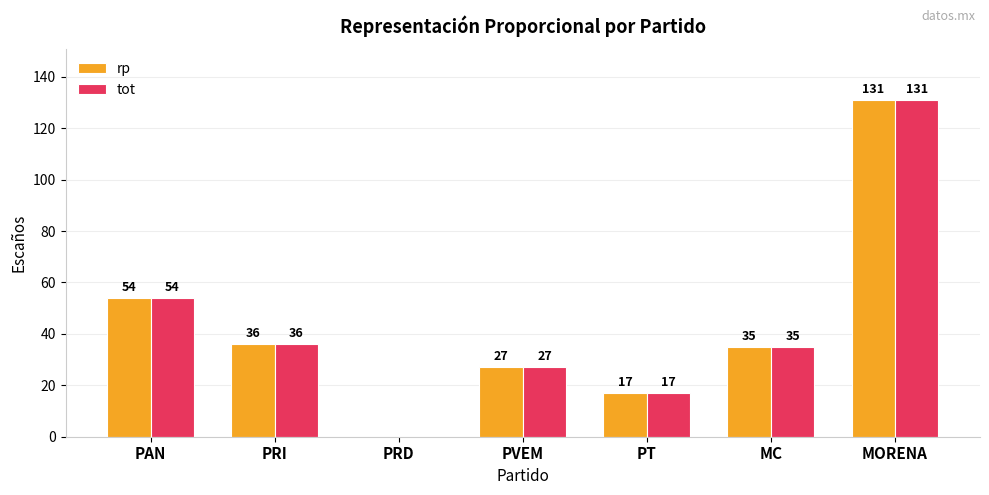

The rp series shows 11 at PVEM. True or false?

False